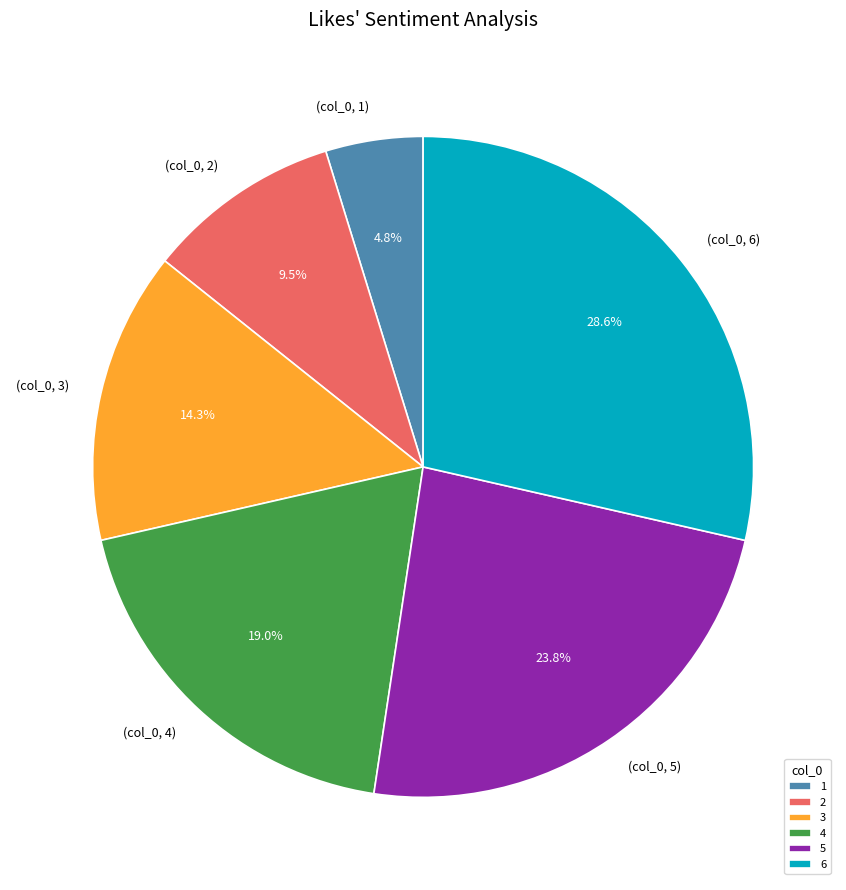

Is there a majority slice in this chart?

No